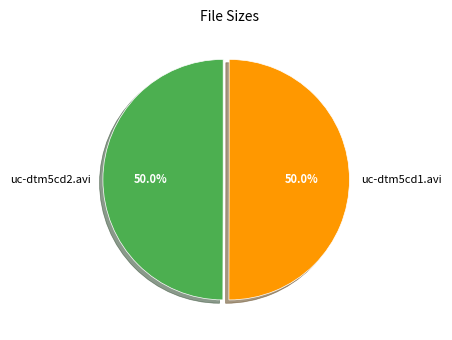

How many segments does this pie chart have?

2